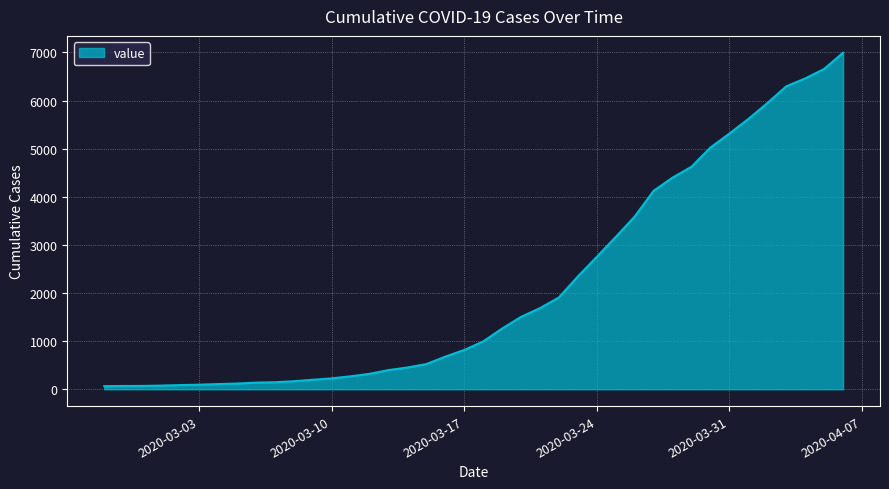

What is the maximum value shown in the chart?

6995